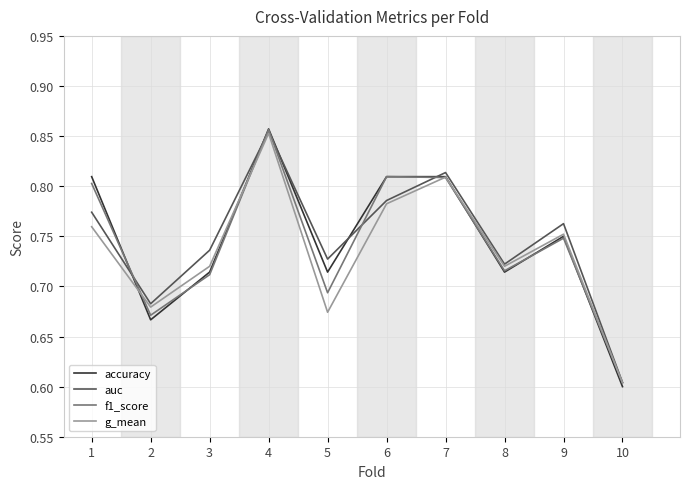

The f1_score series shows 0.6 at 10. True or false?

True